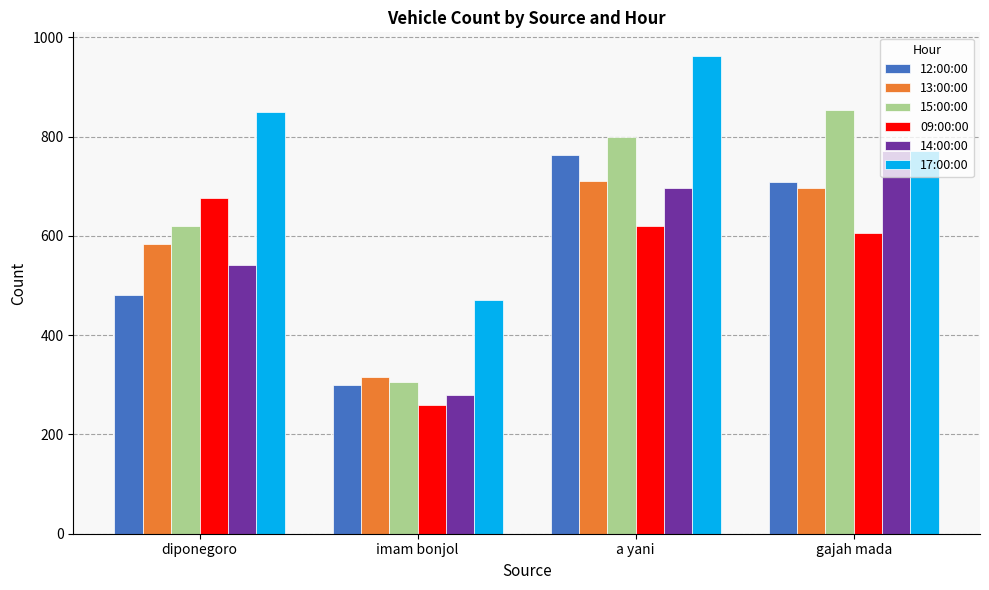

What is the sum of the 12:00:00 values at a yani and diponegoro?

1243